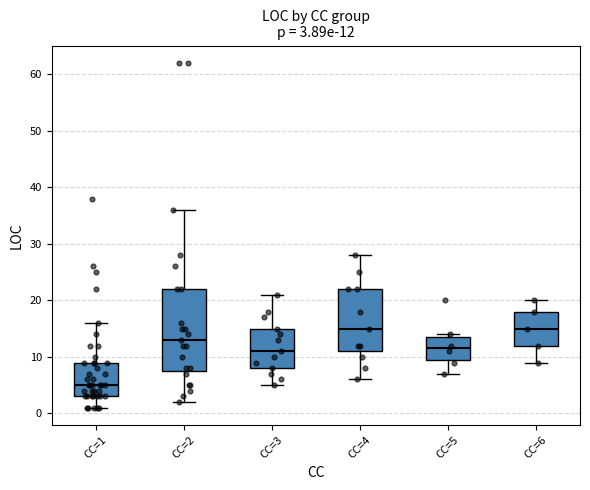

Which box is the tallest, from its lower edge to its upper edge?

CC=2